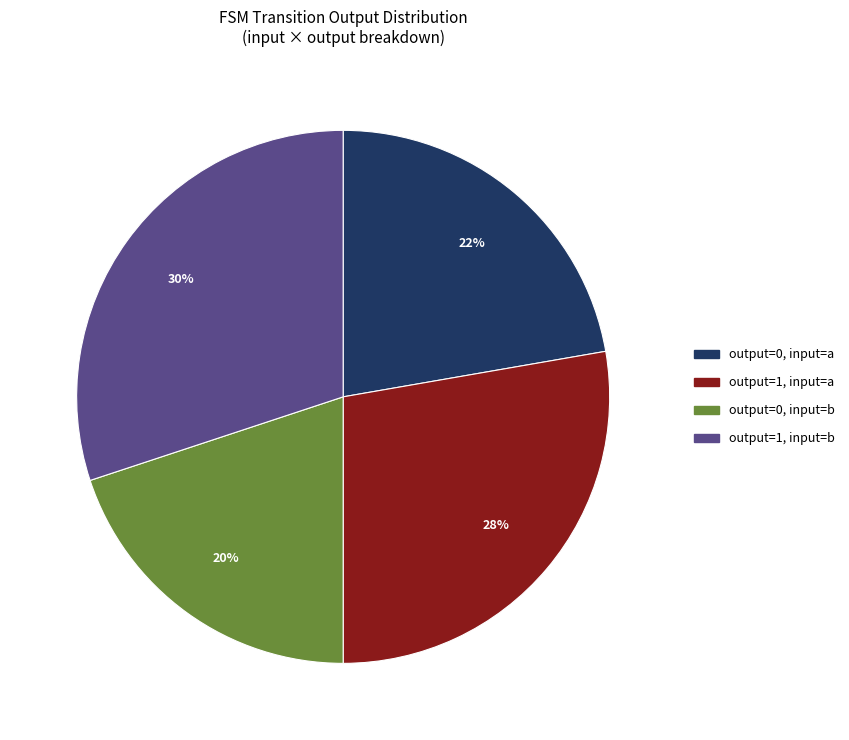

To the nearest percent, what is the combined percentage of output=1, input=b and output=0, input=a?

52%